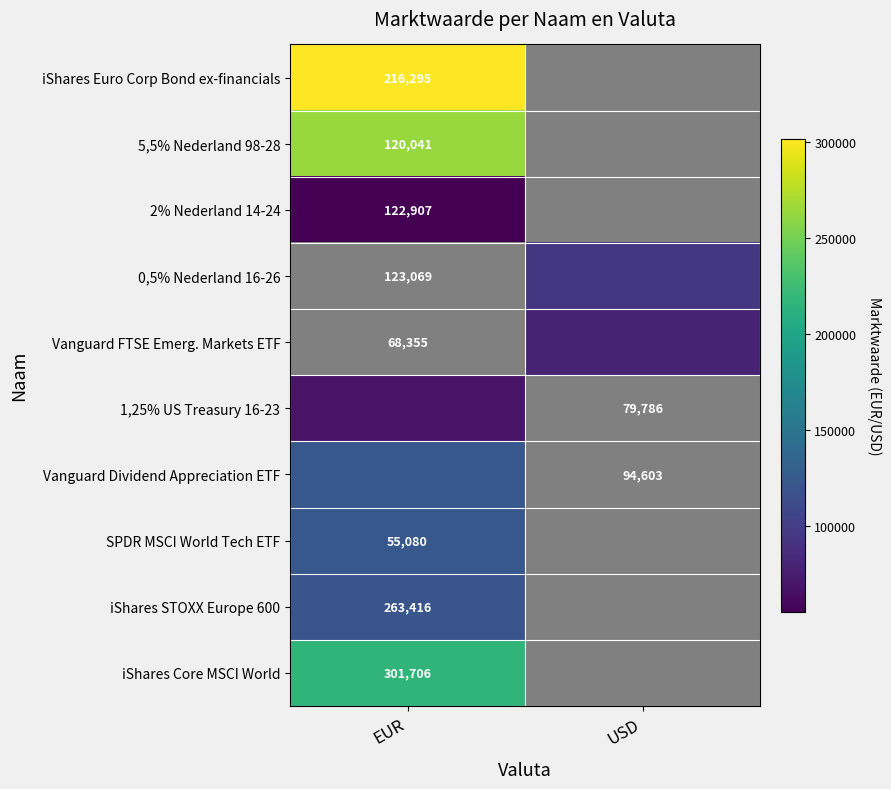

True or false: SPDR MSCI World Tech ETF has a value of 31376 at EUR.

False